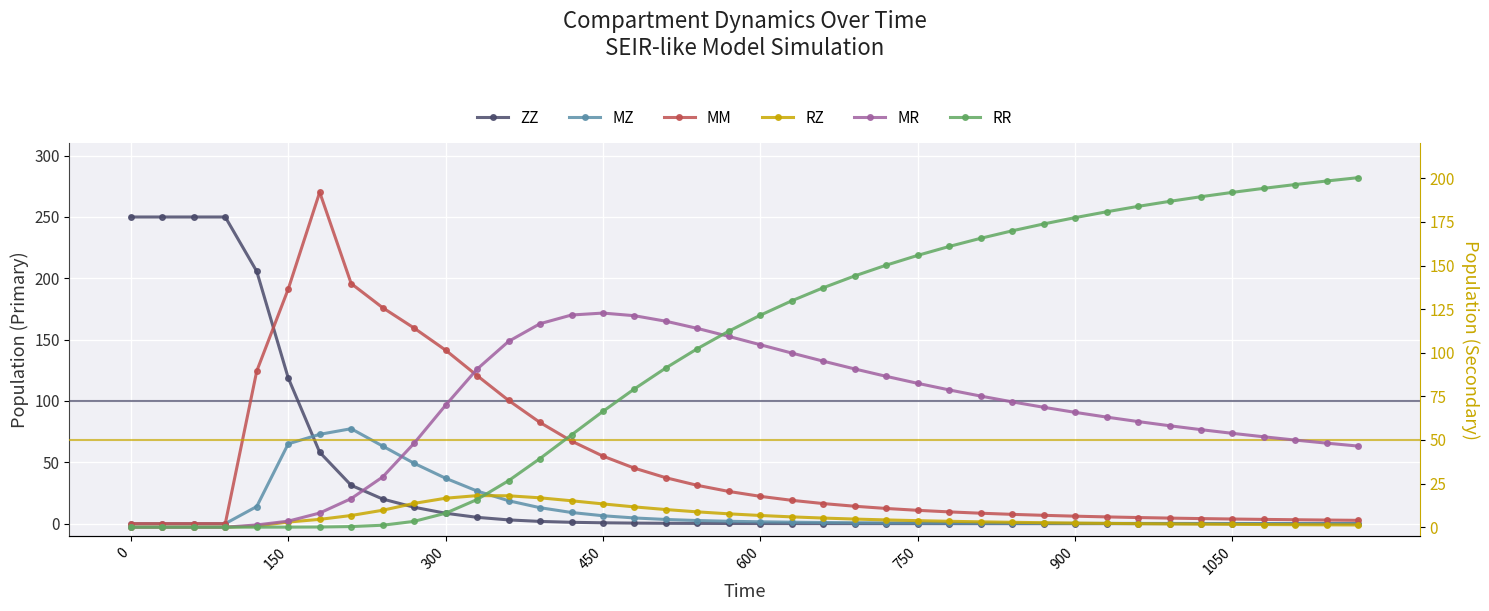

How many values in RZ are above zero?

36